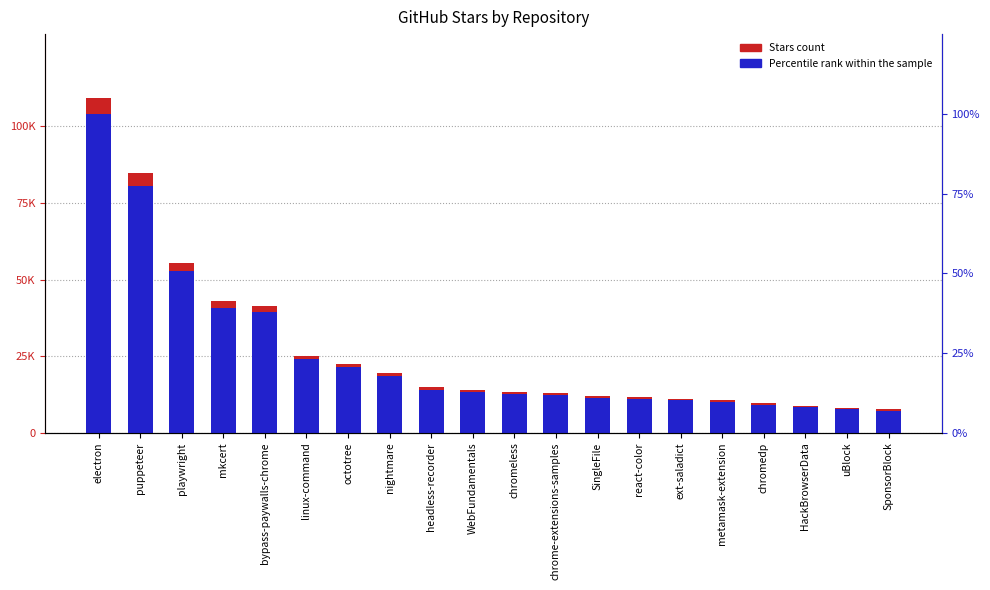

Is the value of Stars at react-color greater than the value of Percentile rank within the sample at react-color?

Yes